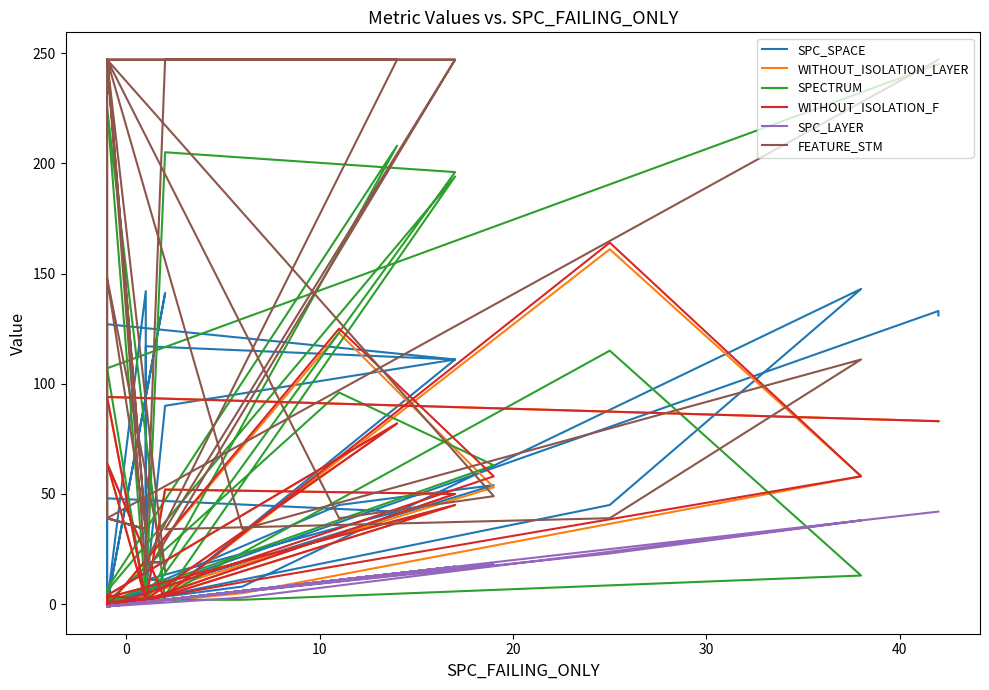

Reading left to right, transcribe all the data shown in this chart.

SPC_SPACE: 131	133	0	4	0	0	8	0	141	0	0	7	0	45	54	0	48	42	11	117	111	90	4	11	11	4	142	0	8	143	45	4	111	127	0	0
WITHOUT_ISOLATION_LAYER: 83	83	94	2	-1	1	2	64	2	-1	4	2	-1	123	53	-1	4	82	2	2	50	52	1	4	2	2	2	-1	5	58	161	4	45	3	-1	-1
SPECTRUM: 245	245	107	1	1	1	3	225	2	1	4	2	1	96	63	1	7	208	2	2	196	205	1	2	2	2	2	2	2	13	115	4	194	6	4	3
WITHOUT_ISOLATION_F: 83	83	94	2	-1	1	2	64	2	-1	4	2	-1	125	58	-1	4	82	2	2	50	52	1	4	2	2	2	-1	10	58	164	4	45	3	-1	-1
SPC_LAYER: 42	42	-1	1	-1	-1	1	-1	2	-1	-1	1	-1	11	18	-1	-1	14	1	1	17	2	1	2	1	1	1	-1	3	38	23	2	17	-1	-1	-1
FEATURE_STM: 247	247	39	34	247	39	34	148	15	247	39	34	247	39	49	247	247	247	19	14	247	247	19	19	19	19	14	247	34	111	39	34	247	247	247	247